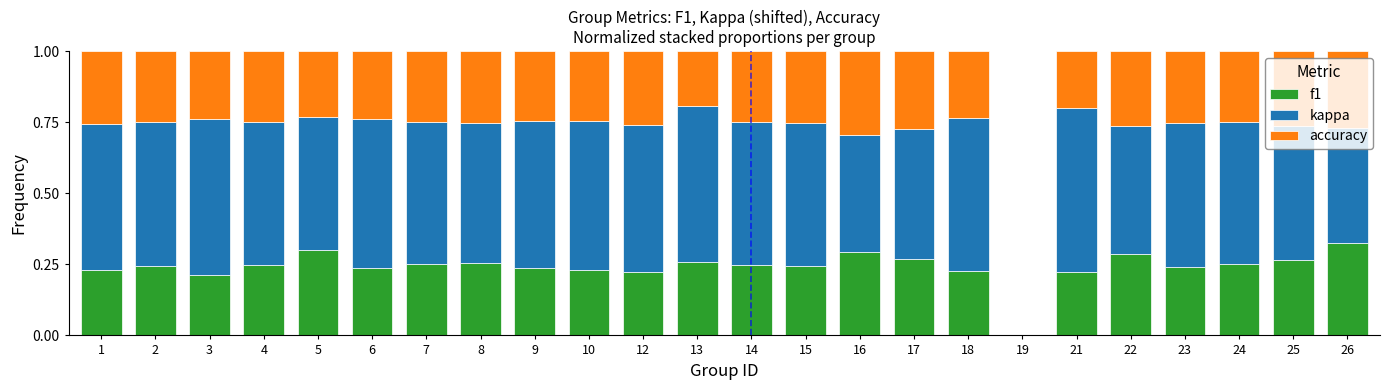

Are the bars horizontal?

No